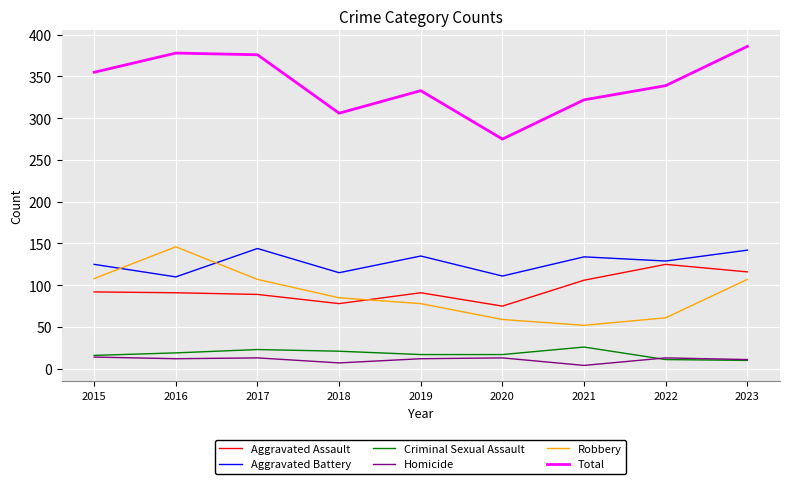

True or false: Criminal Sexual Assault has a value of 41 at 2021.

False